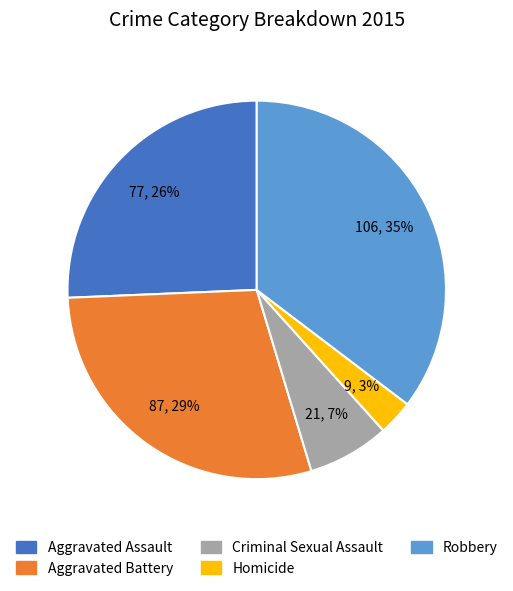

Which has a higher value, Aggravated Battery or Homicide?

Aggravated Battery